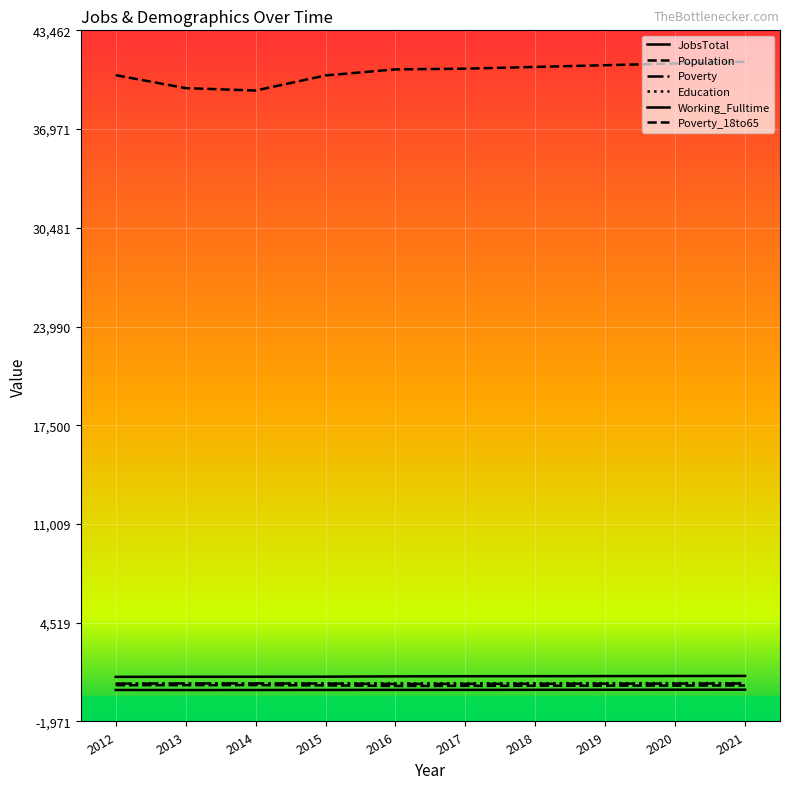

How many lines are shown in the chart?

6